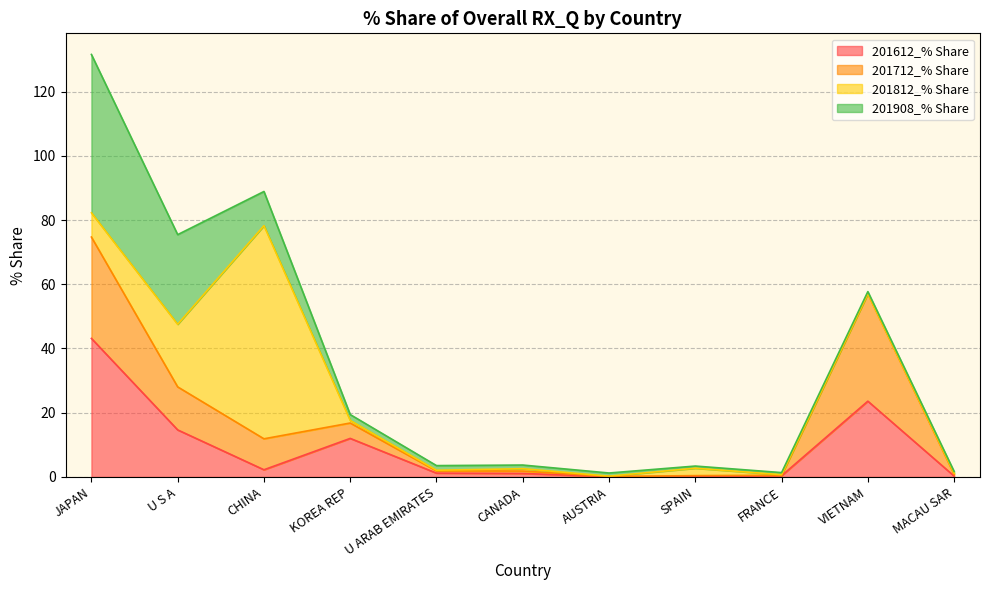

Reading left to right, list all the values displayed in this chart.

201612_% Share: JAPAN=43.1	U S A=14.6	CHINA=2.2	KOREA REP=12.0	U ARAB EMIRATES=1.2	CANADA=1.1	AUSTRIA=0.1	SPAIN=0.0	FRANCE=0.4	VIETNAM=23.6	MACAU SAR=0.3
201712_% Share: JAPAN=31.6	U S A=13.4	CHINA=9.6	KOREA REP=4.8	U ARAB EMIRATES=0.7	CANADA=0.8	AUSTRIA=0.0	SPAIN=0.4	FRANCE=0.2	VIETNAM=33.4	MACAU SAR=0.5
201812_% Share: JAPAN=7.6	U S A=19.5	CHINA=66.4	KOREA REP=0.8	U ARAB EMIRATES=0.2	CANADA=0.7	AUSTRIA=0.1	SPAIN=2.3	FRANCE=0.2	VIETNAM=0.0	MACAU SAR=0.3
201908_% Share: JAPAN=49.3	U S A=27.9	CHINA=10.6	KOREA REP=1.8	U ARAB EMIRATES=1.4	CANADA=1.1	AUSTRIA=1.0	SPAIN=0.7	FRANCE=0.7	VIETNAM=0.6	MACAU SAR=0.6